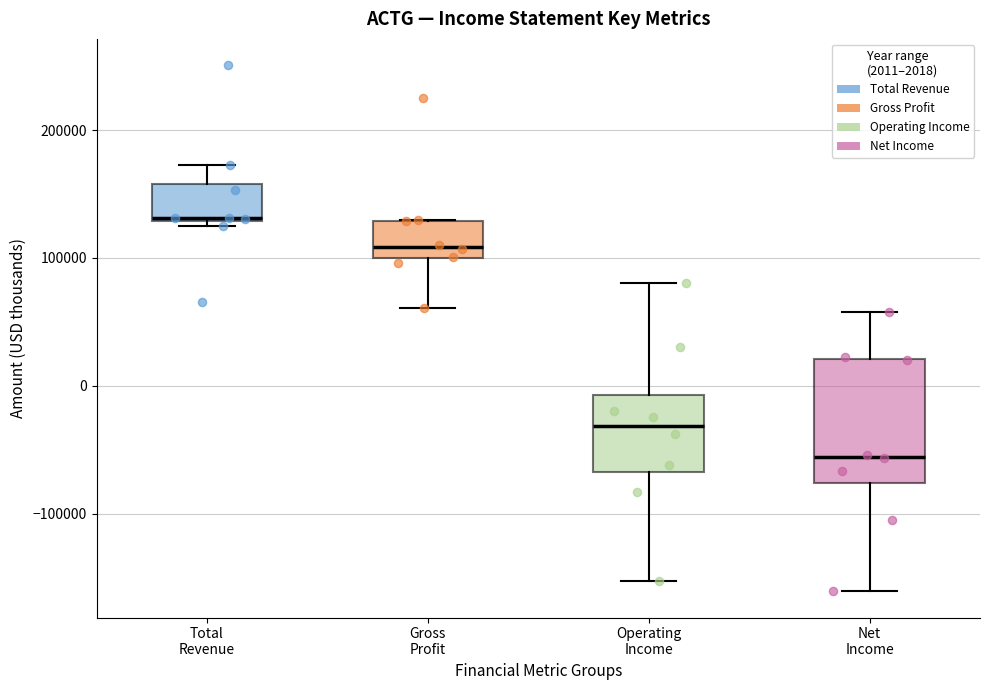

Comparing the boxes themselves (not the whiskers), which one is the tallest?

Net Income